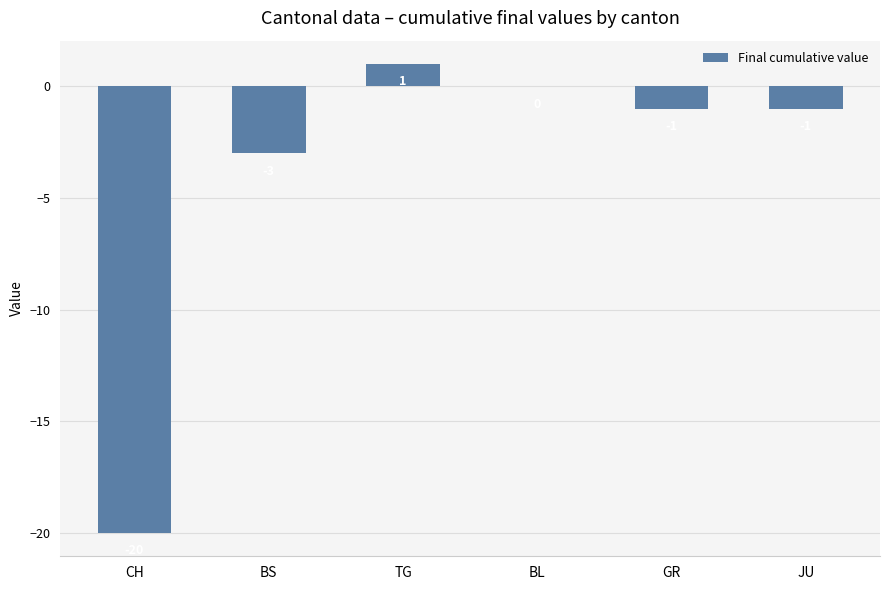

Are the bars horizontal?

No